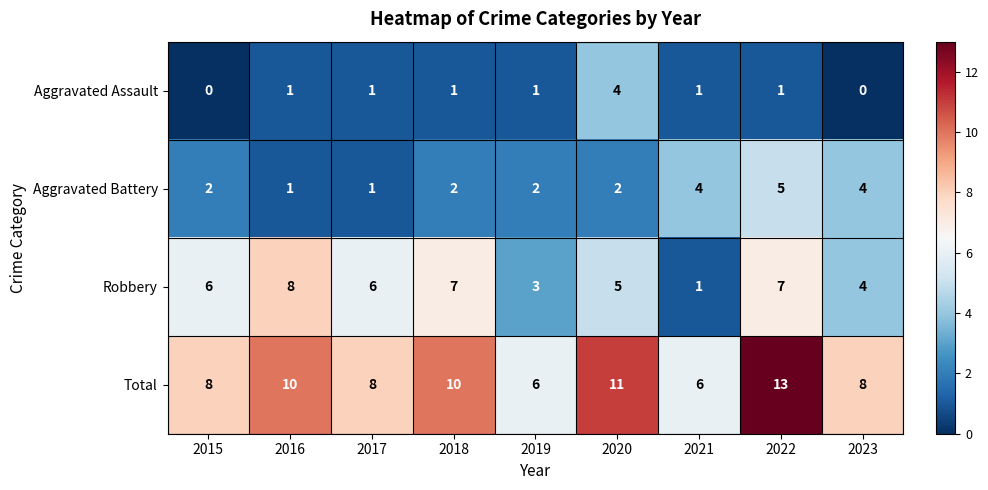

At which label is Robbery closest to 4?

2023